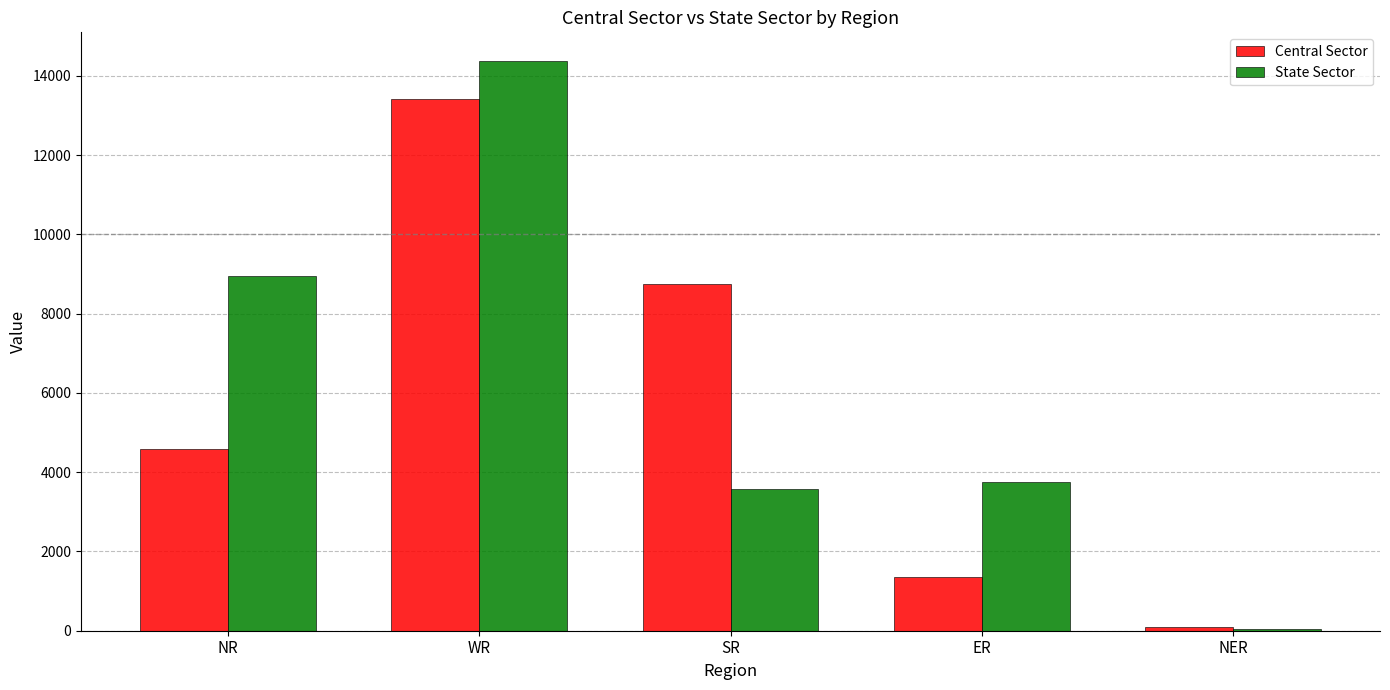

Count the number of categories in the chart.

5